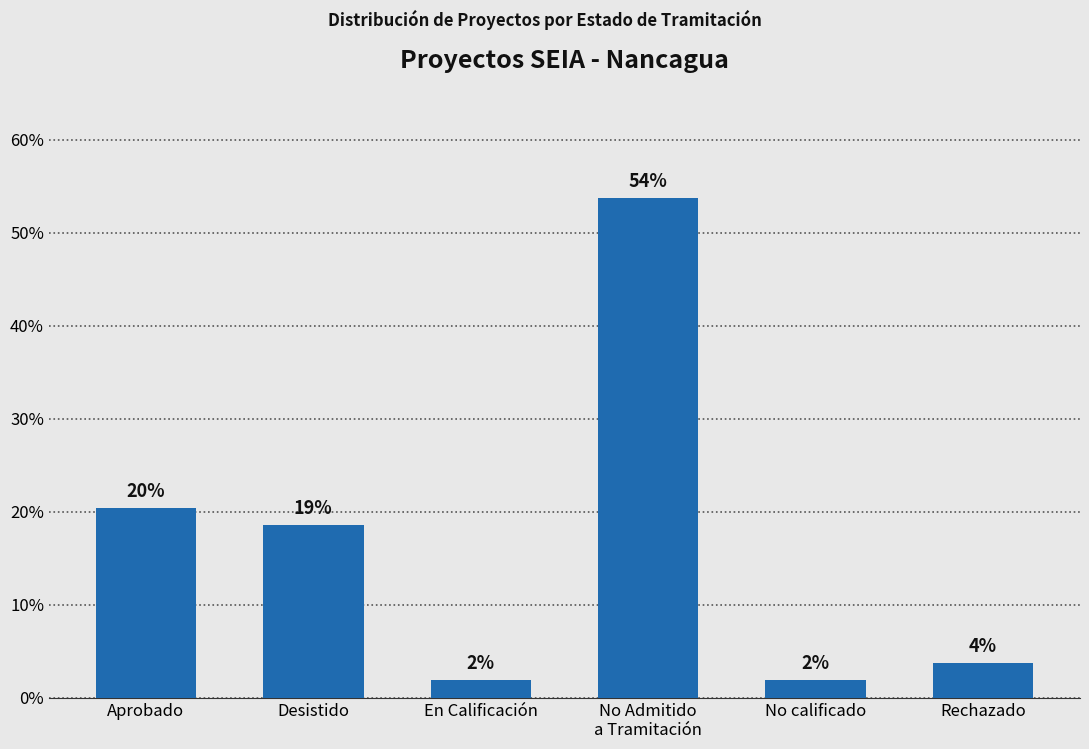

The chart shows a value of 5.2 at Aprobado. True or false?

False